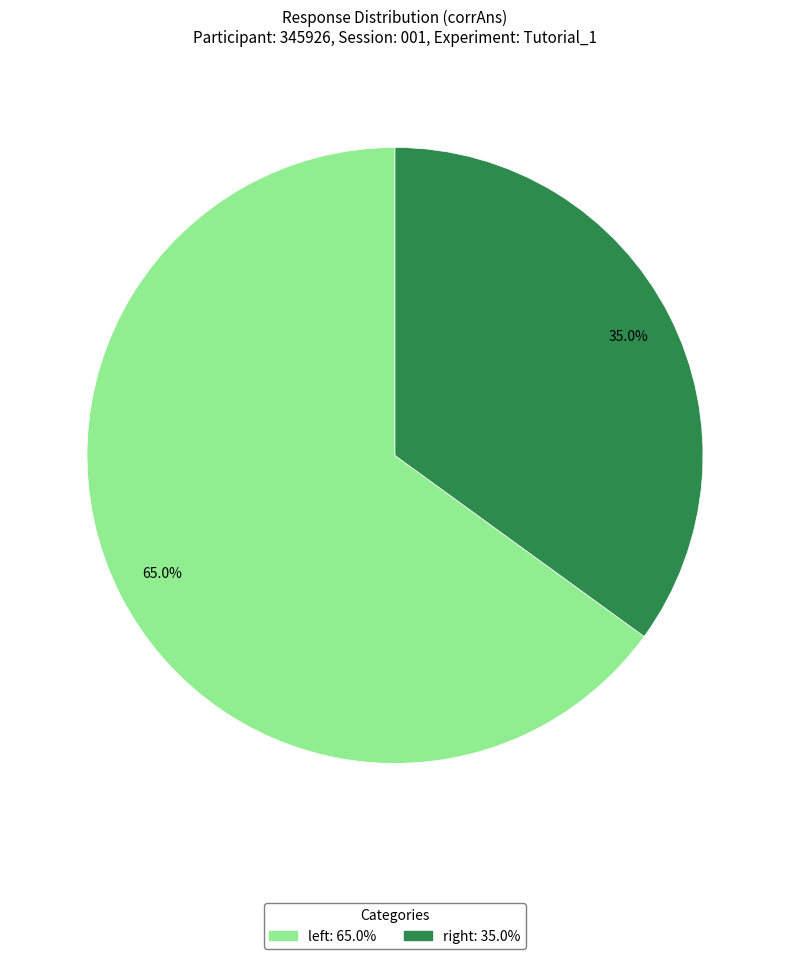

What is the smallest slice in the pie chart?

right